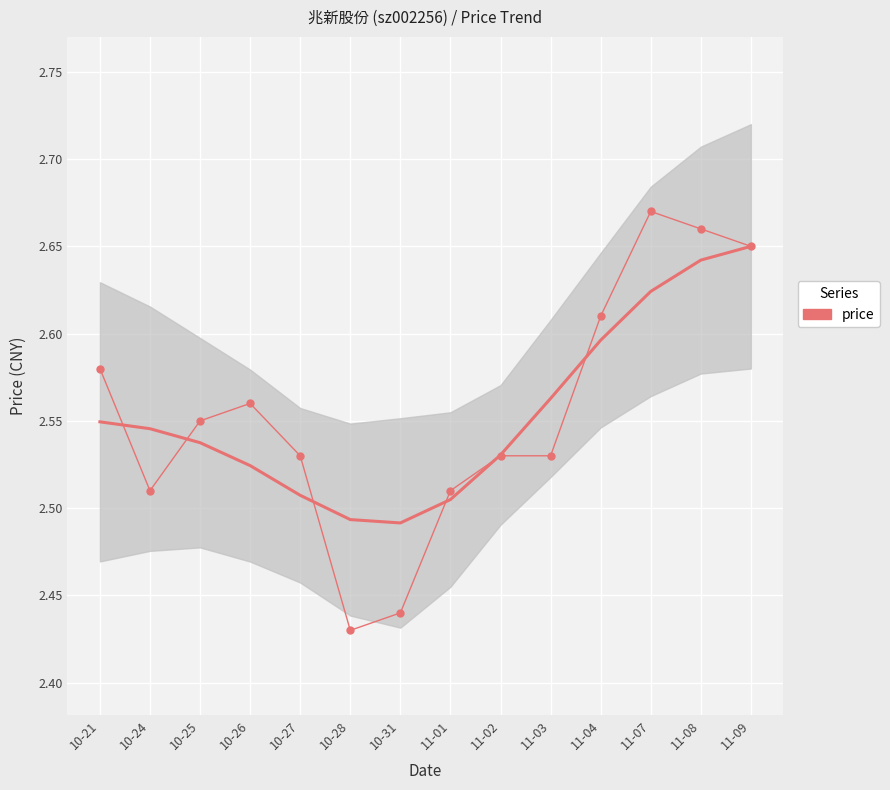

How many values are between 2 and 3?

14